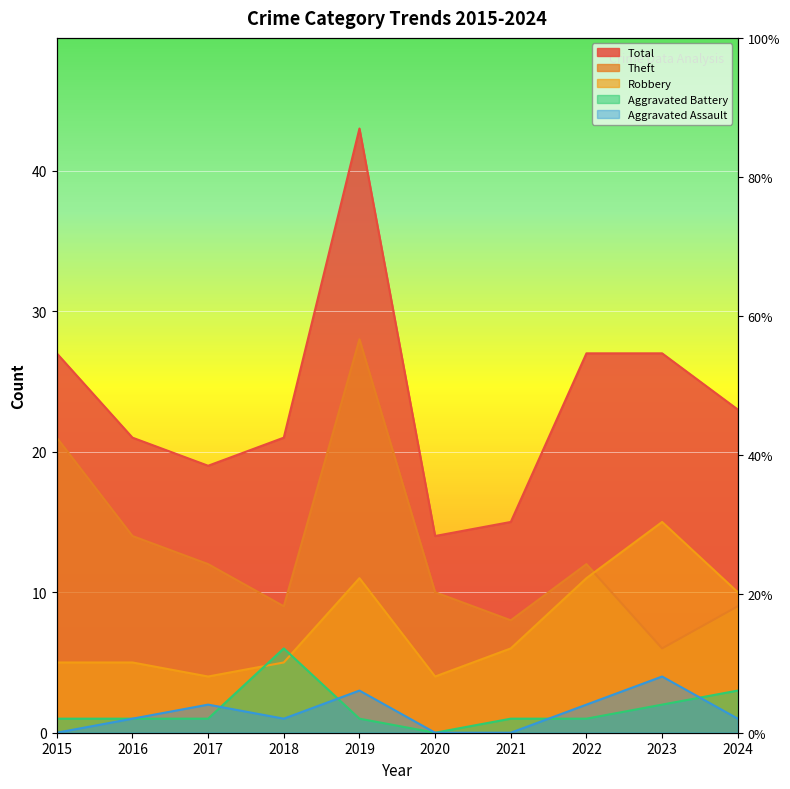

What is the sum of the Aggravated Battery values at 2019 and 2015?

2